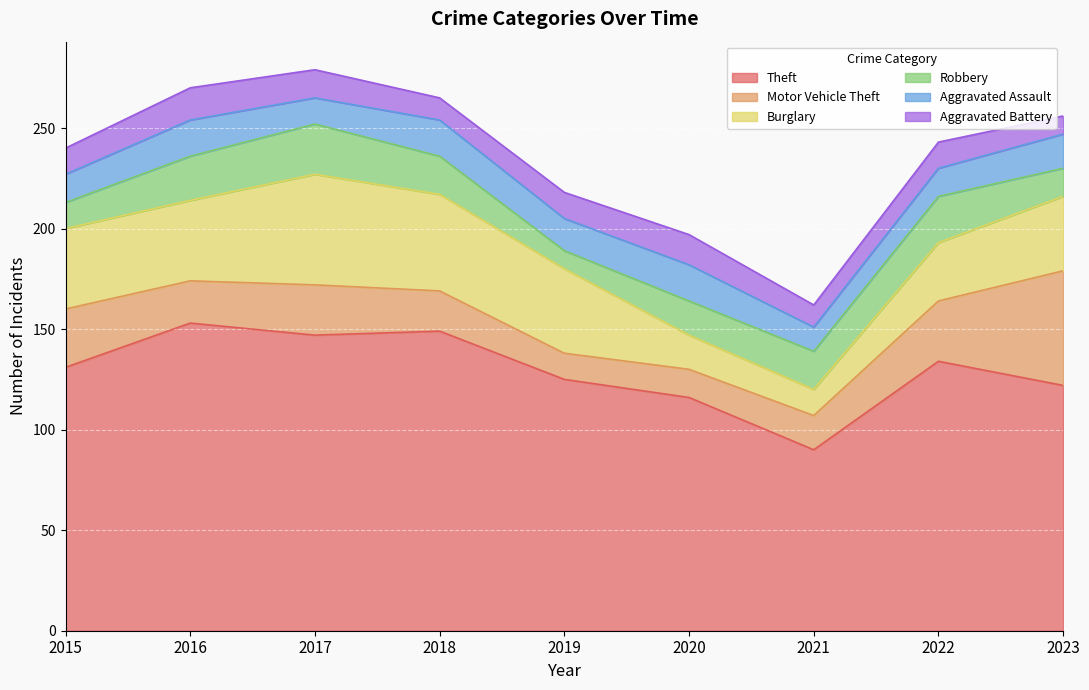

True or false: Theft and Aggravated Assault cross at least once.

False